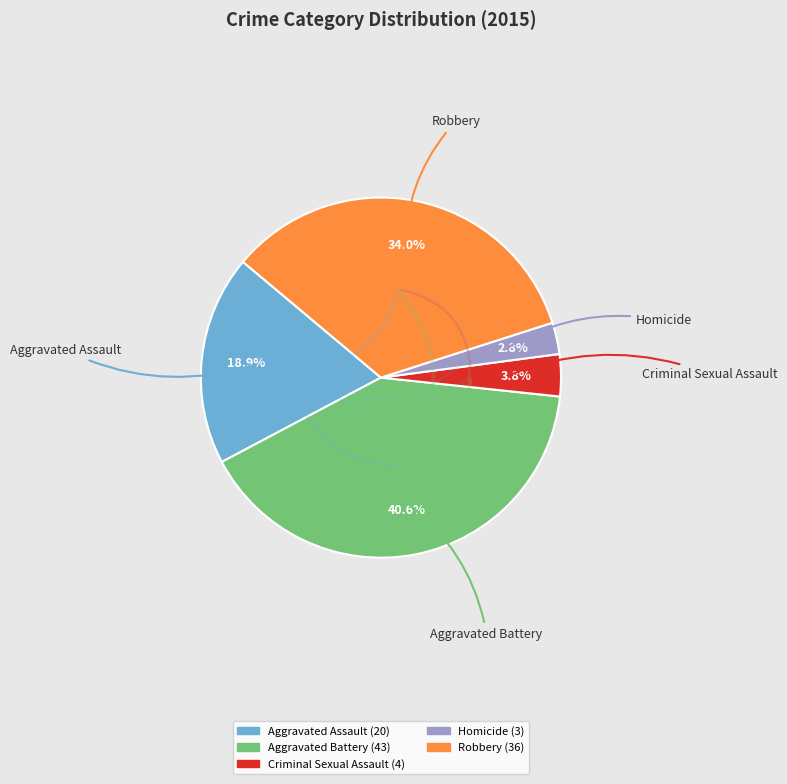

How many slices are in this pie chart?

5